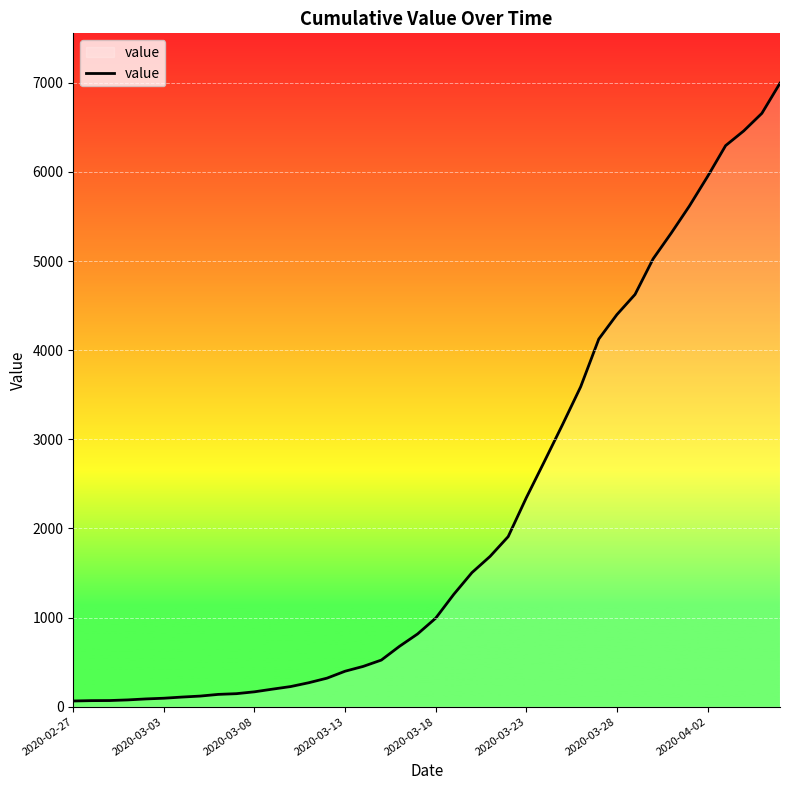

What is the greatest value displayed?

6995